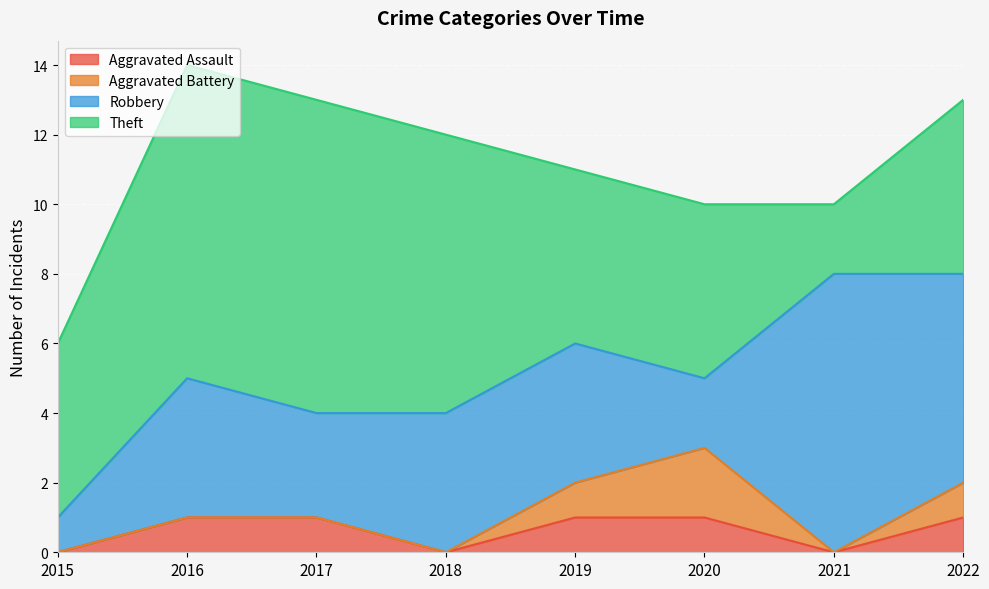

Where do Robbery and Theft first cross each other?

2020 and 2021